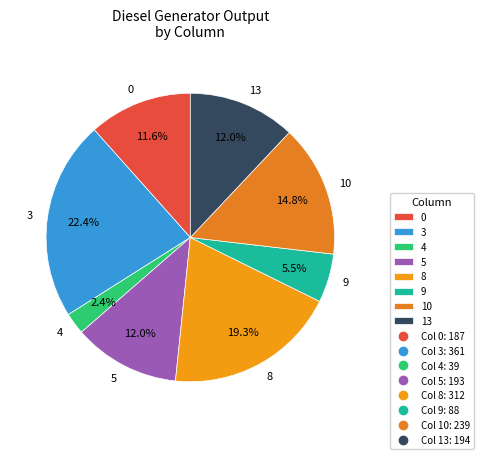

Between 8 and 5, which is larger?

8